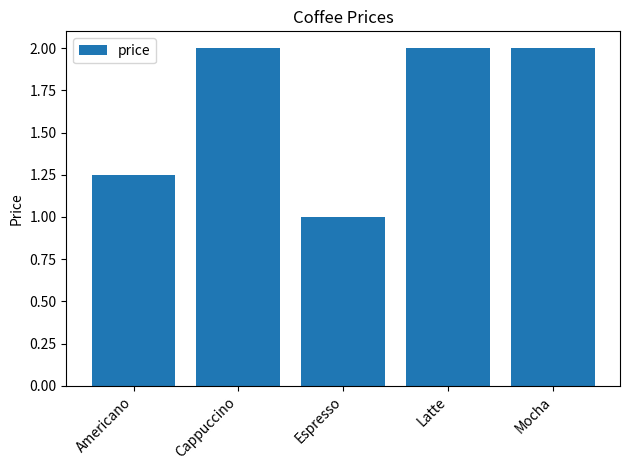

What is the approximate value at Espresso?

1.0